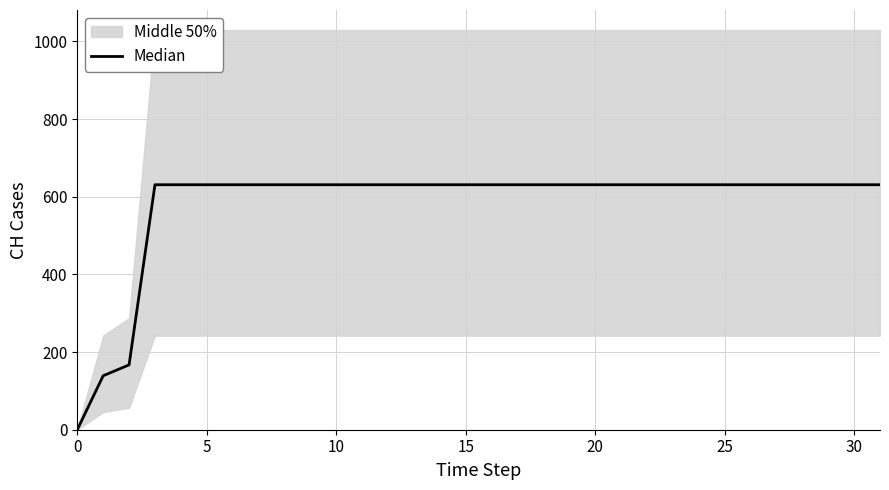

What is the value of the 6th point from the left?

631